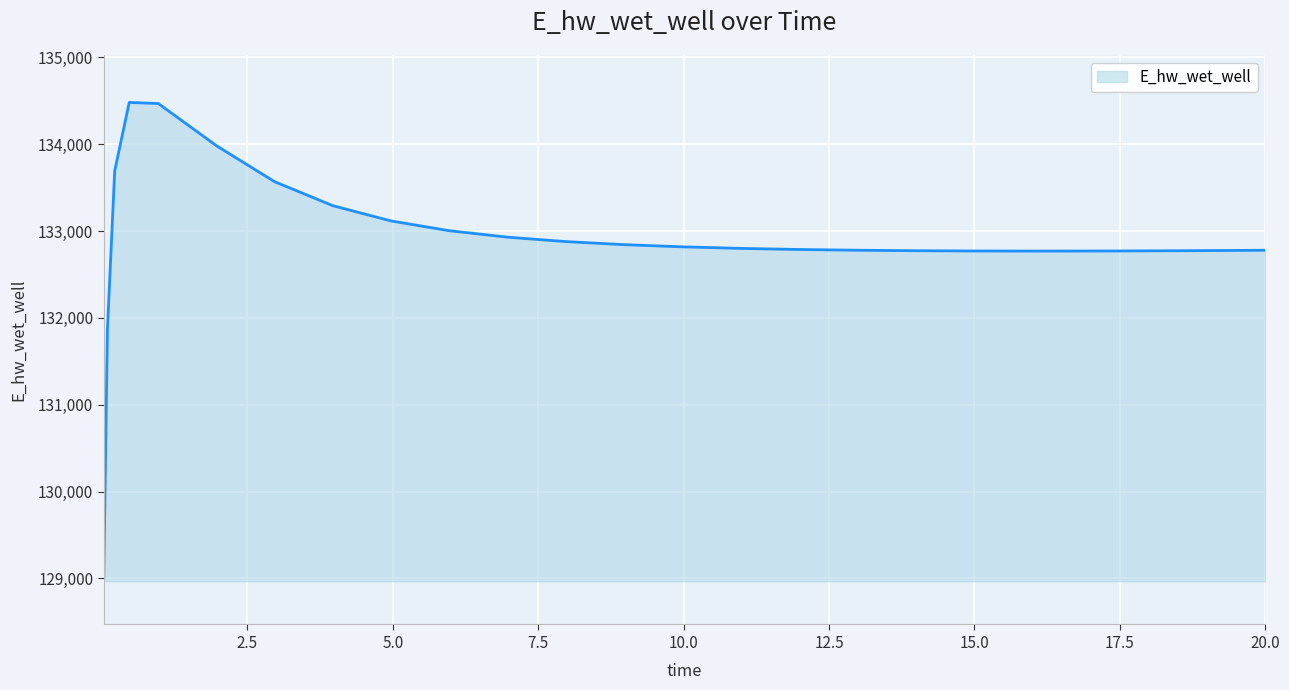

What is the greatest value displayed?

134481.8